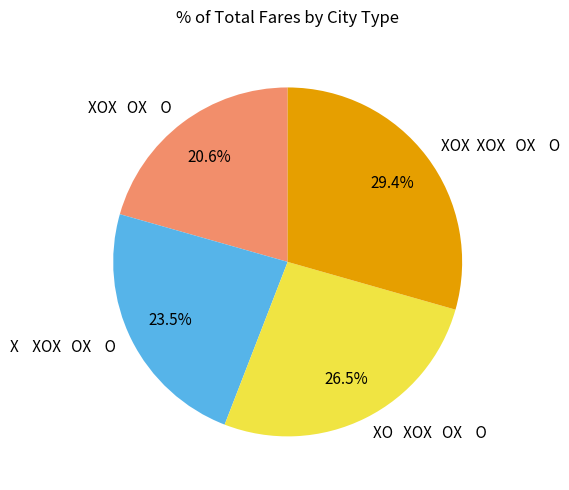

What is the total percentage of XOX XOX OX O and XO XOX OX O?

55.9%